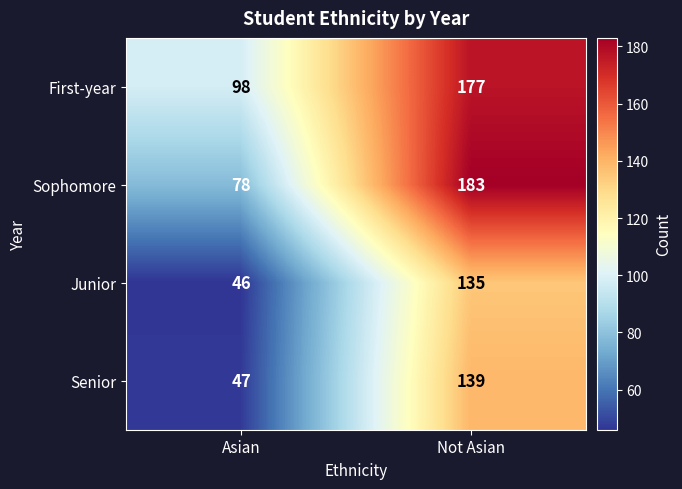

The value of Sophomore at Asian is 133. True or false?

False